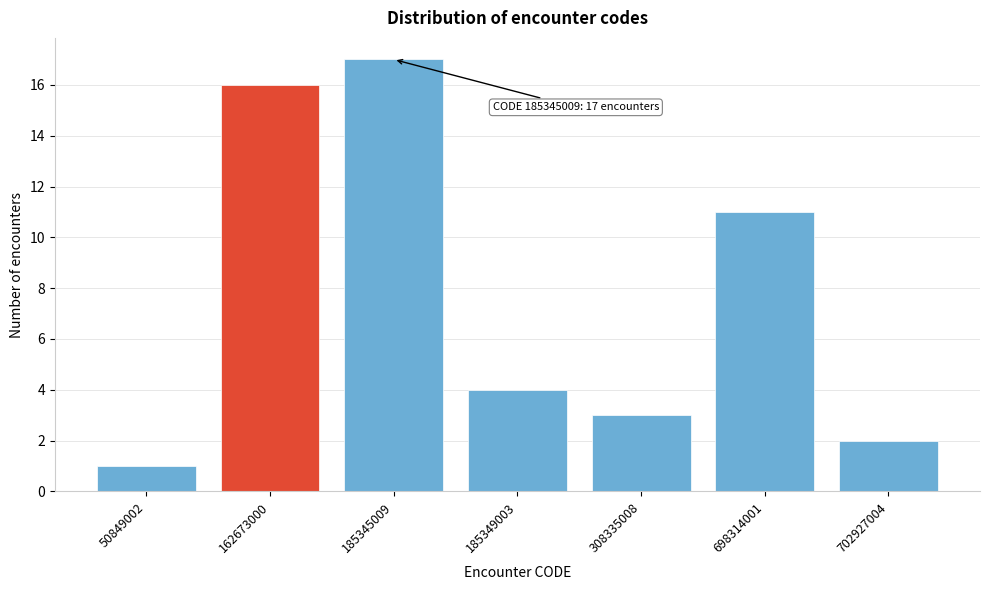

Reading right to left, what are all the values shown in this chart?

2	11	3	4	17	16	1